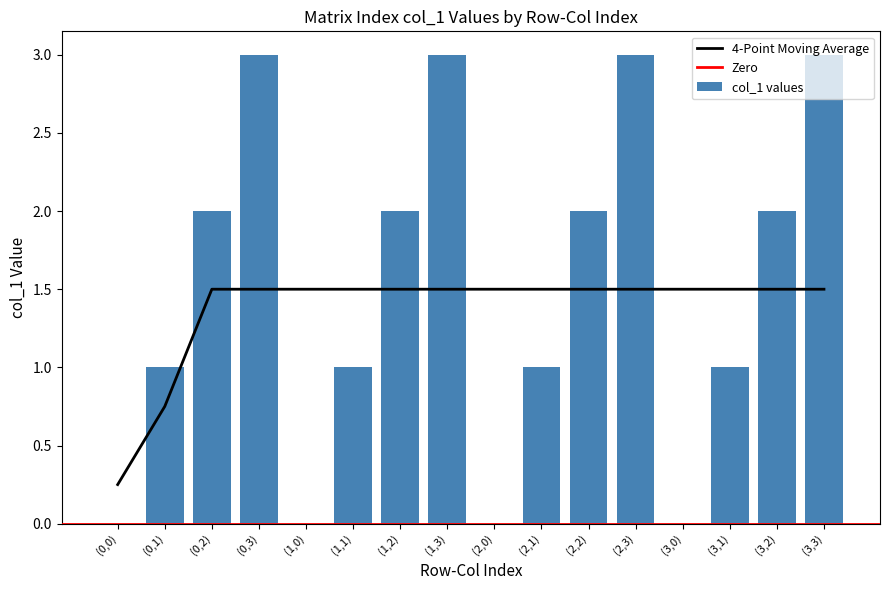

What is the average value?

2